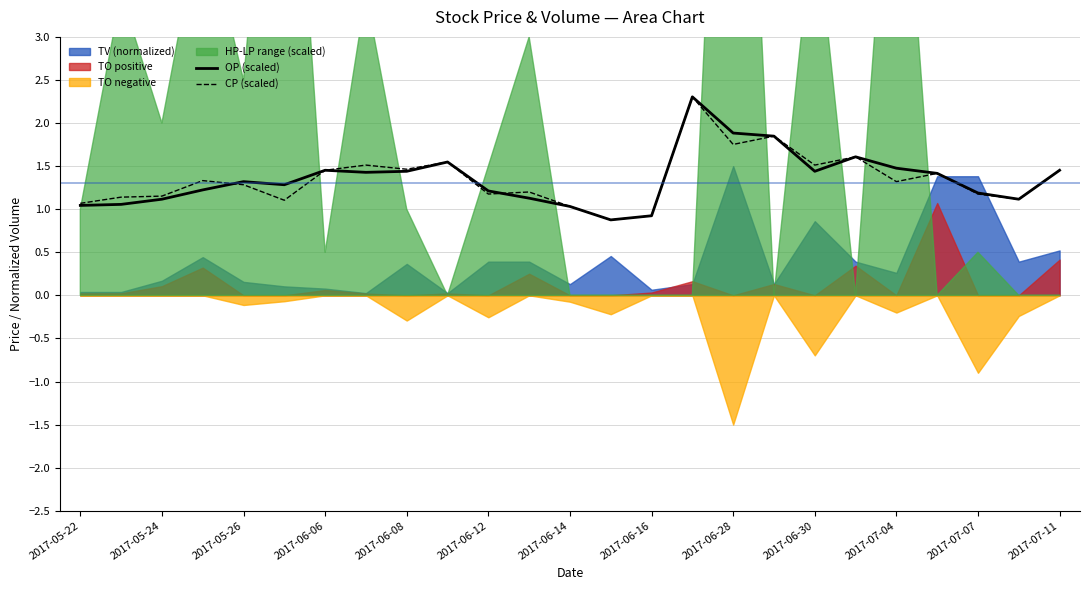

What is the minimum value for OP (scaled)?

0.9